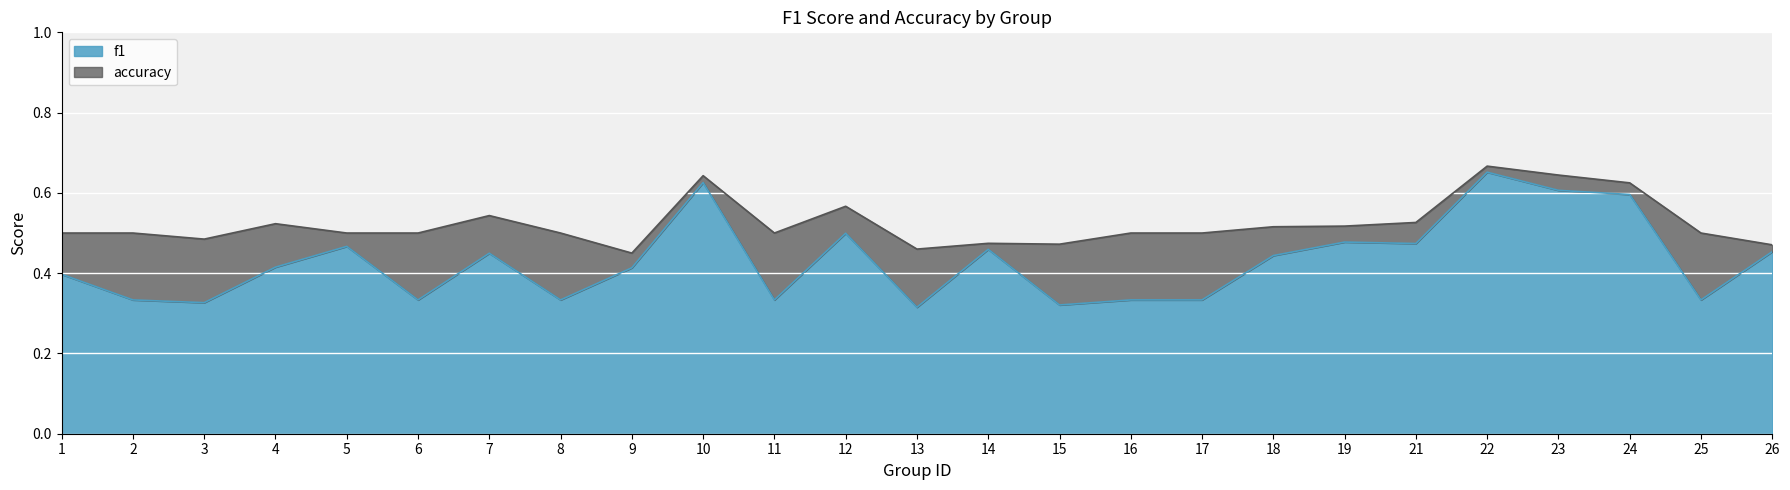

The value of f1 at 2 is 0.1. True or false?

False